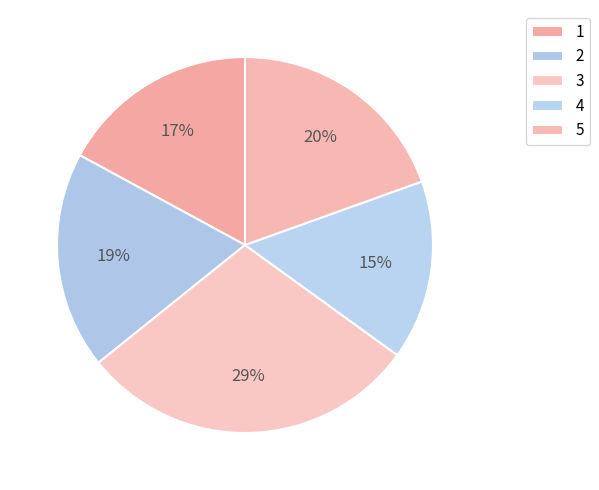

The 1 slice represents 25% of the pie. True or false?

False